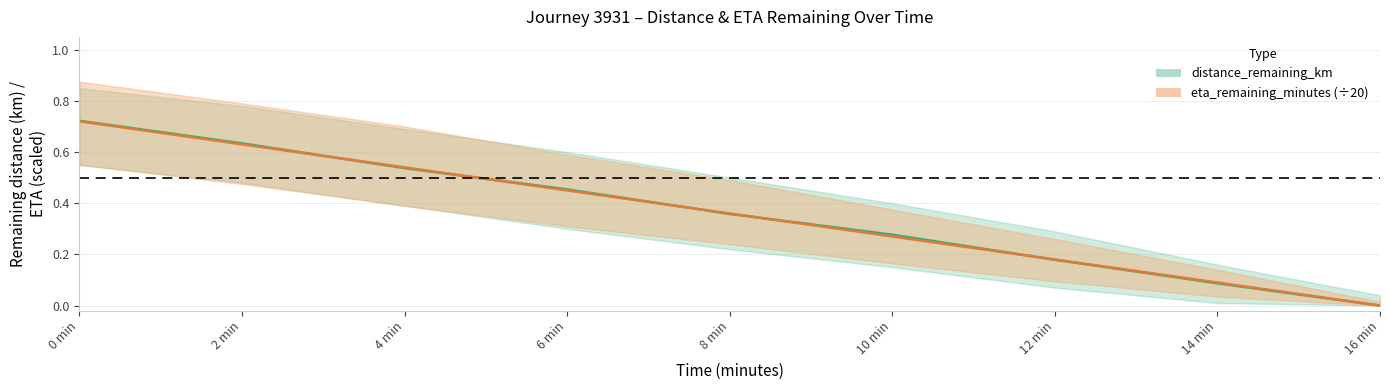

What position from the left is 6 min?

4